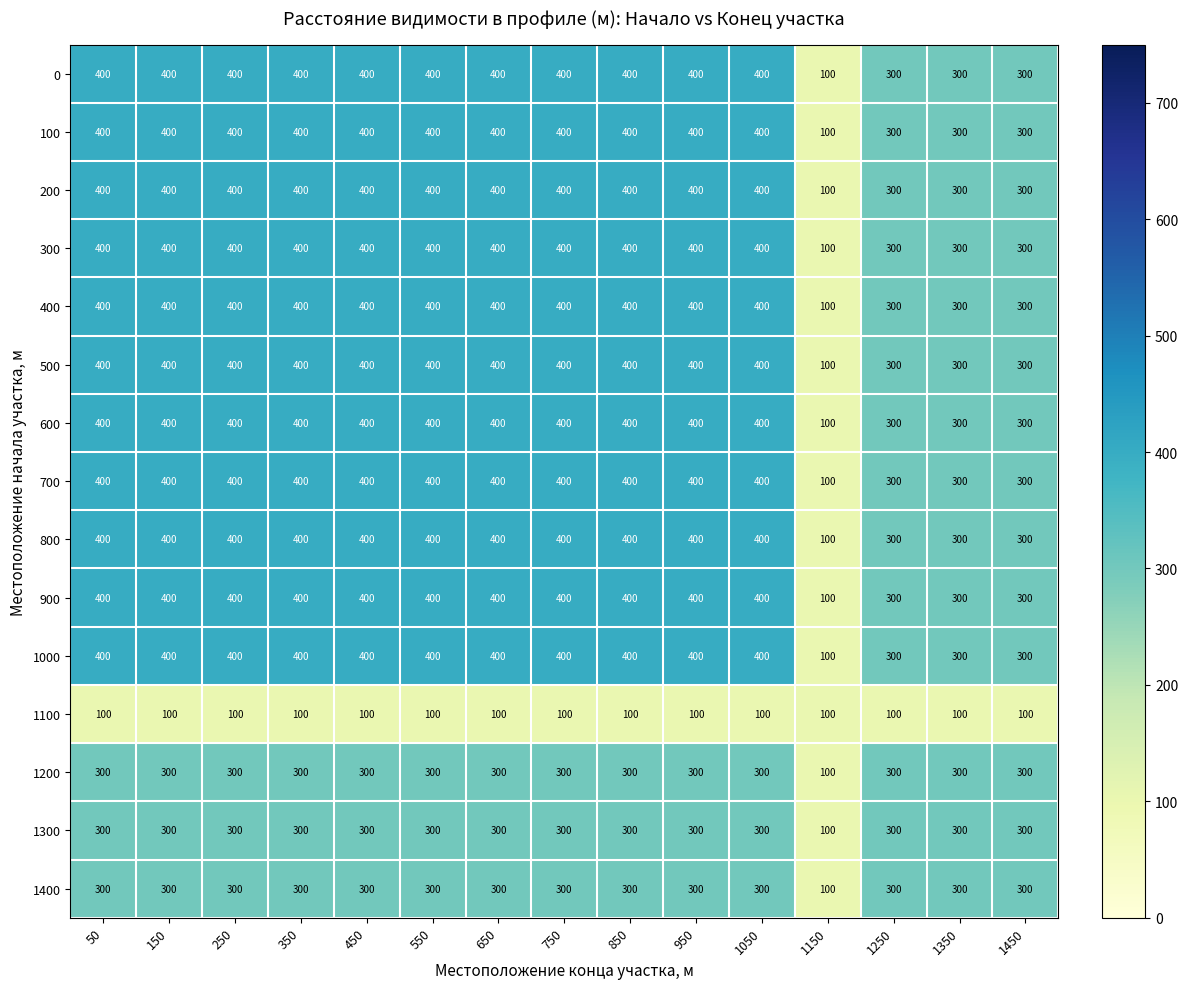

How many categories are shown in the chart?

15